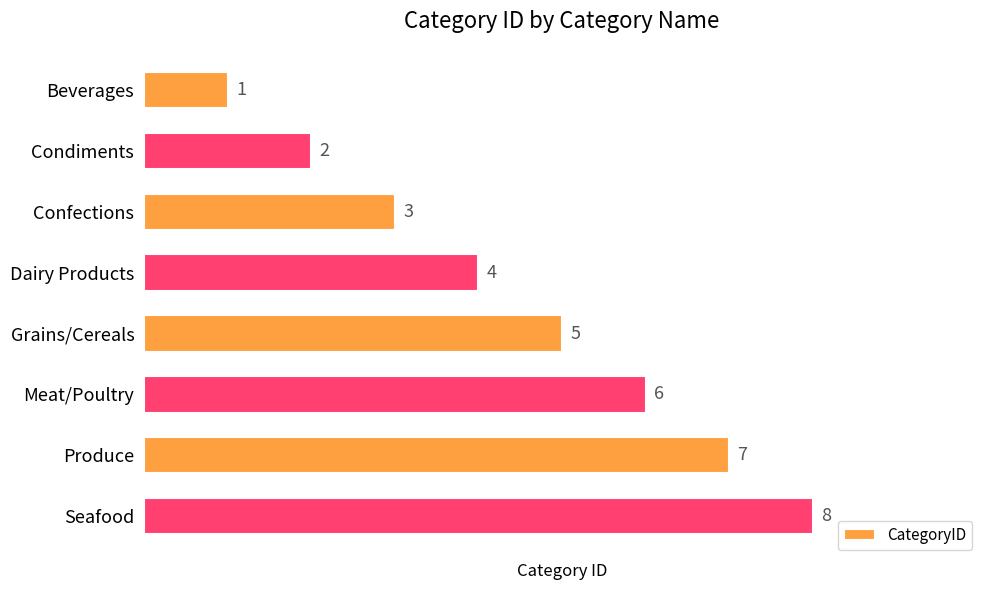

What is the smallest value displayed?

1